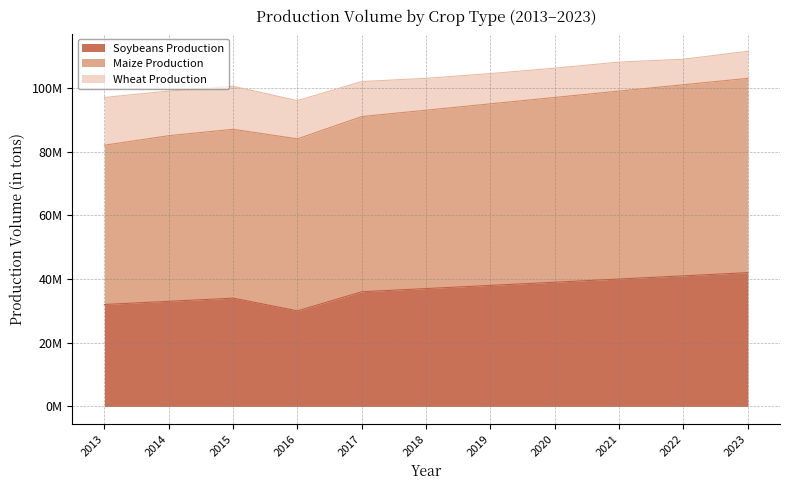

What is the average value of the Soybeans Production series?

36545455